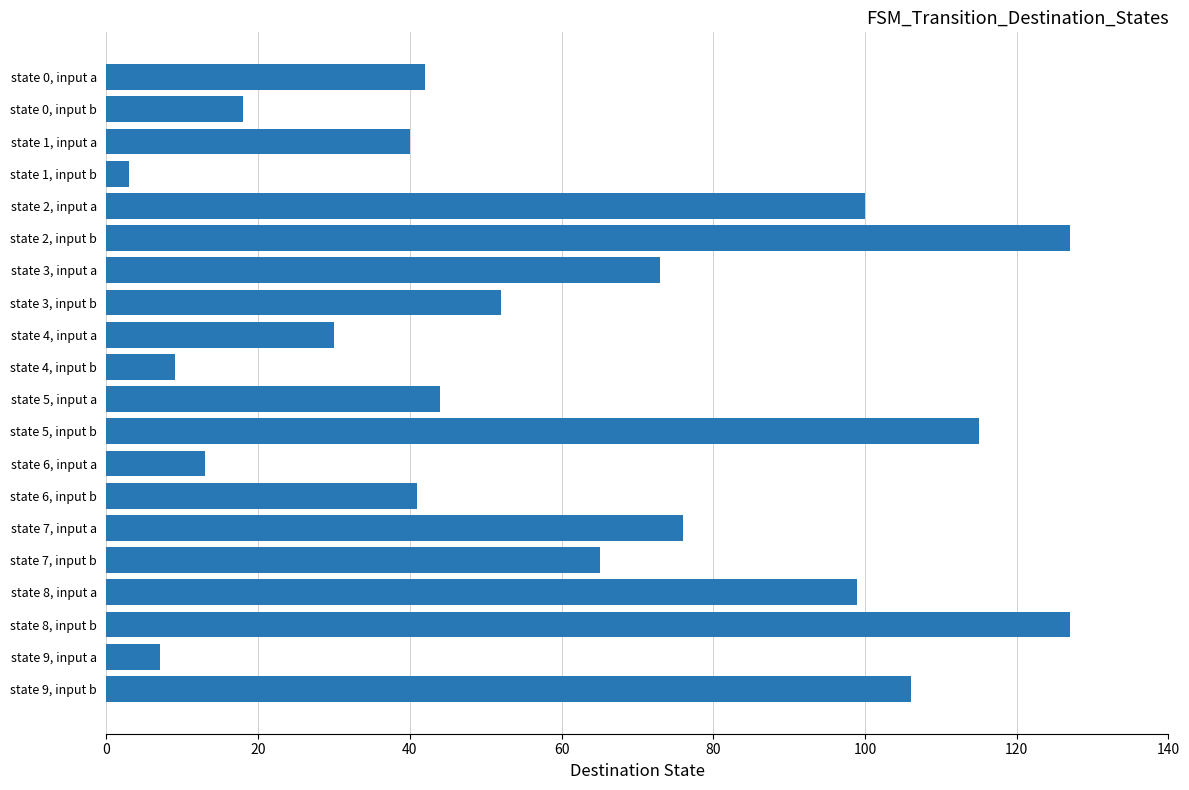

Reading top to bottom, list all the values displayed in this chart.

state 0, input a=42	state 0, input b=18	state 1, input a=40	state 1, input b=3	state 2, input a=100	state 2, input b=127	state 3, input a=73	state 3, input b=52	state 4, input a=30	state 4, input b=9	state 5, input a=44	state 5, input b=115	state 6, input a=13	state 6, input b=41	state 7, input a=76	state 7, input b=65	state 8, input a=99	state 8, input b=127	state 9, input a=7	state 9, input b=106